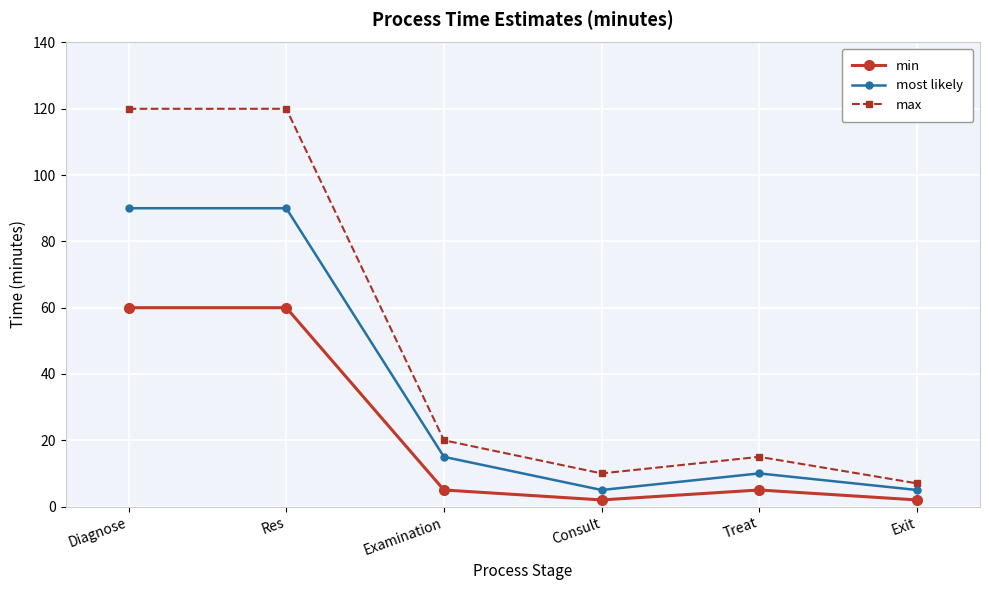

List the series in order of their overall mean, lowest first.

min, most likely, max